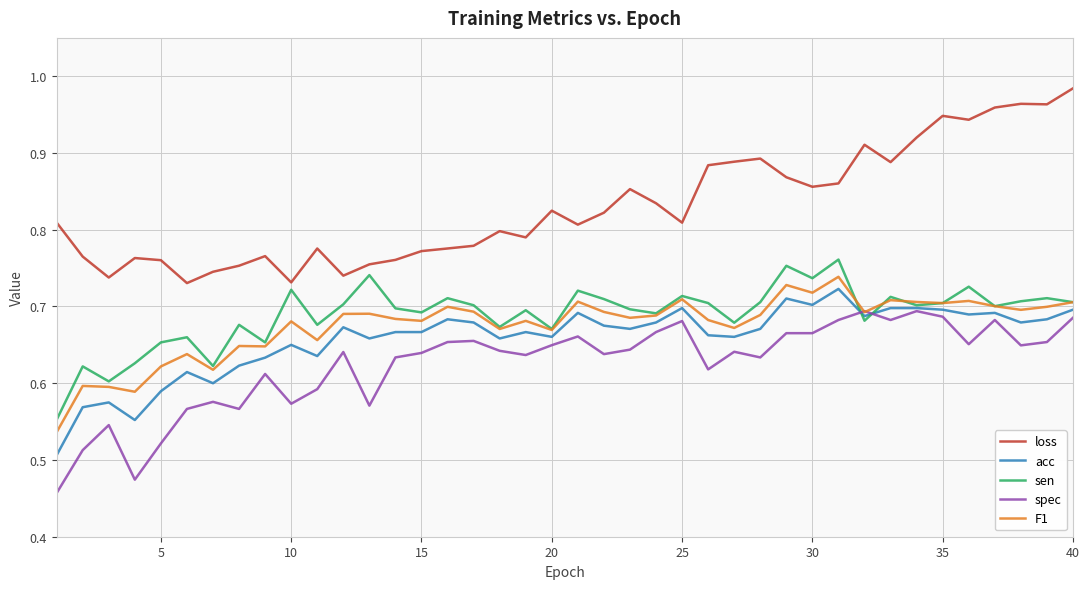

How many lines are shown in the chart?

5